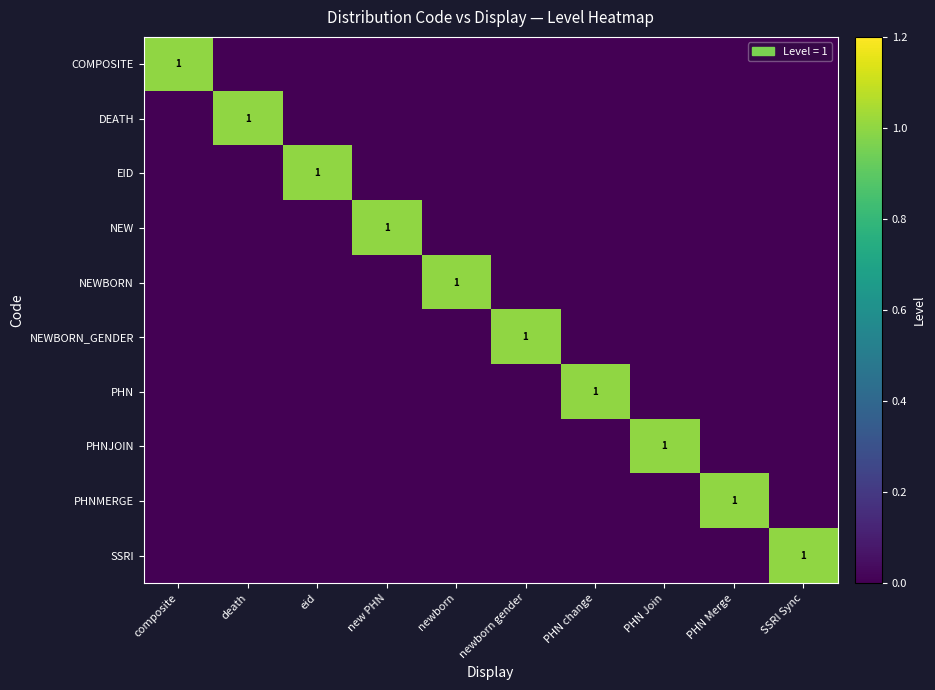

Is it true that COMPOSITE equals 1 at SSRI Sync?

False